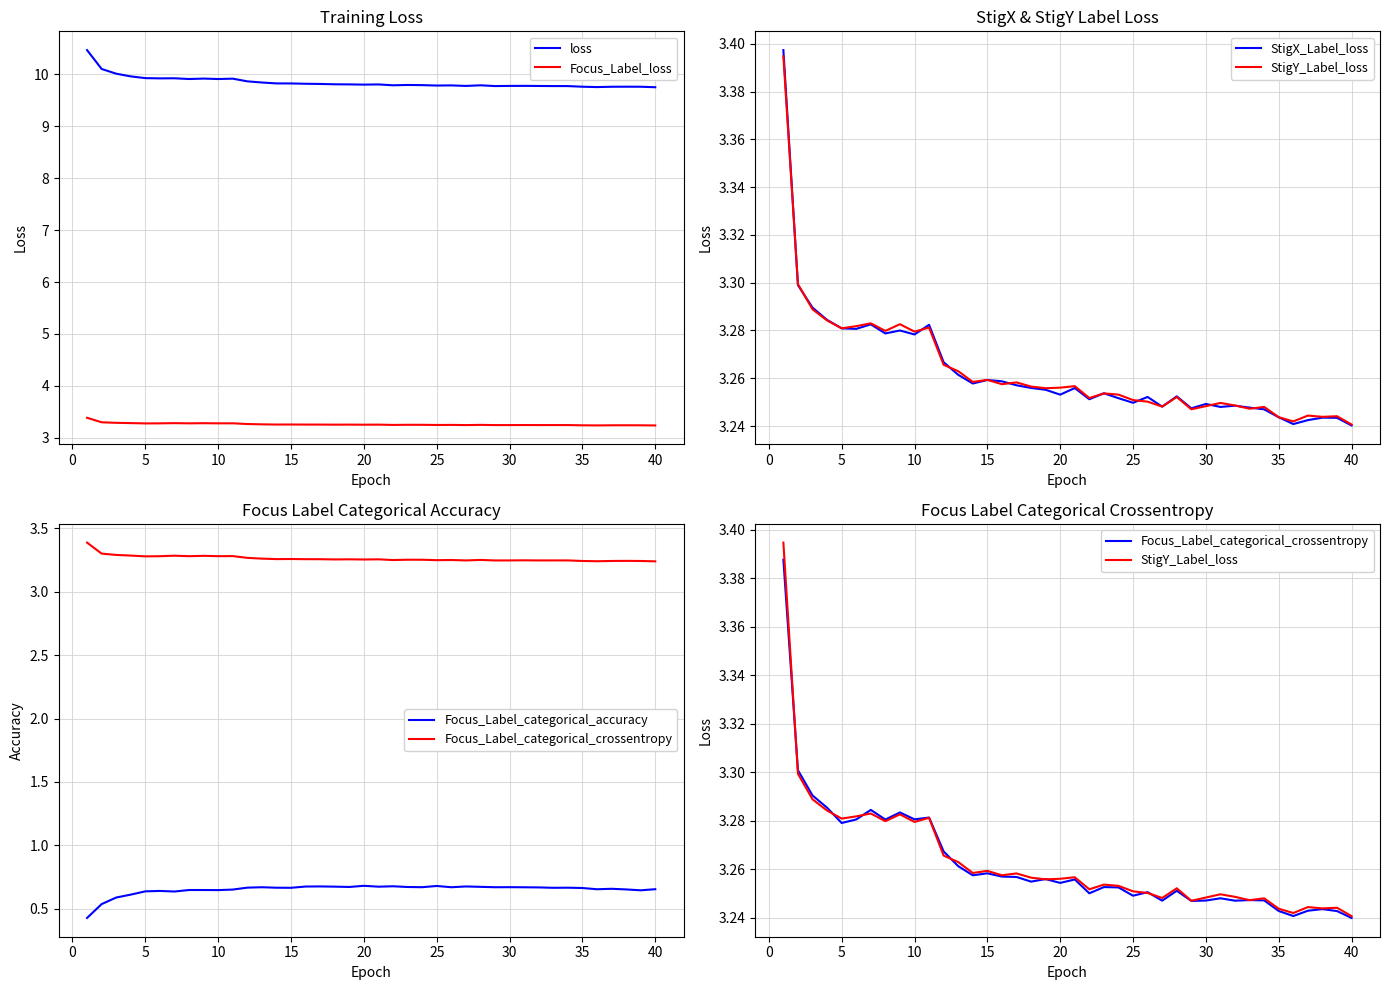

How many interior local peaks does the loss series have?

9